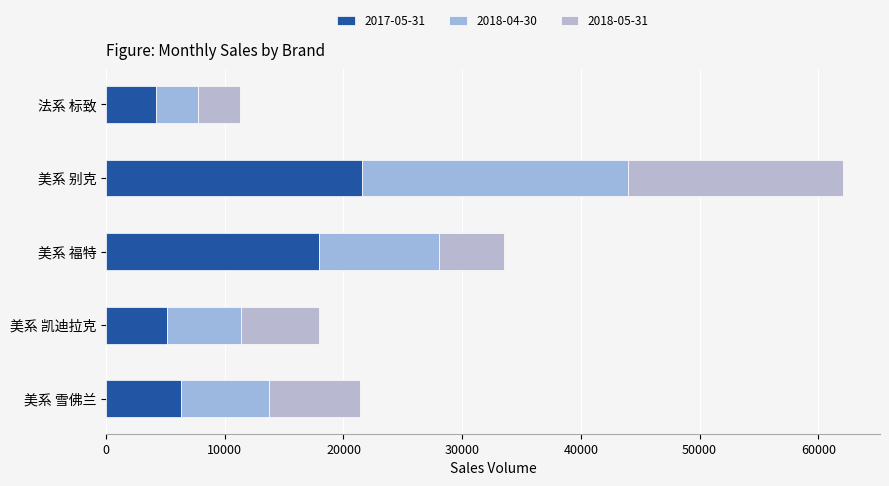

True or false: 2017-05-31 has a value of 6278 at 美系 雪佛兰.

True